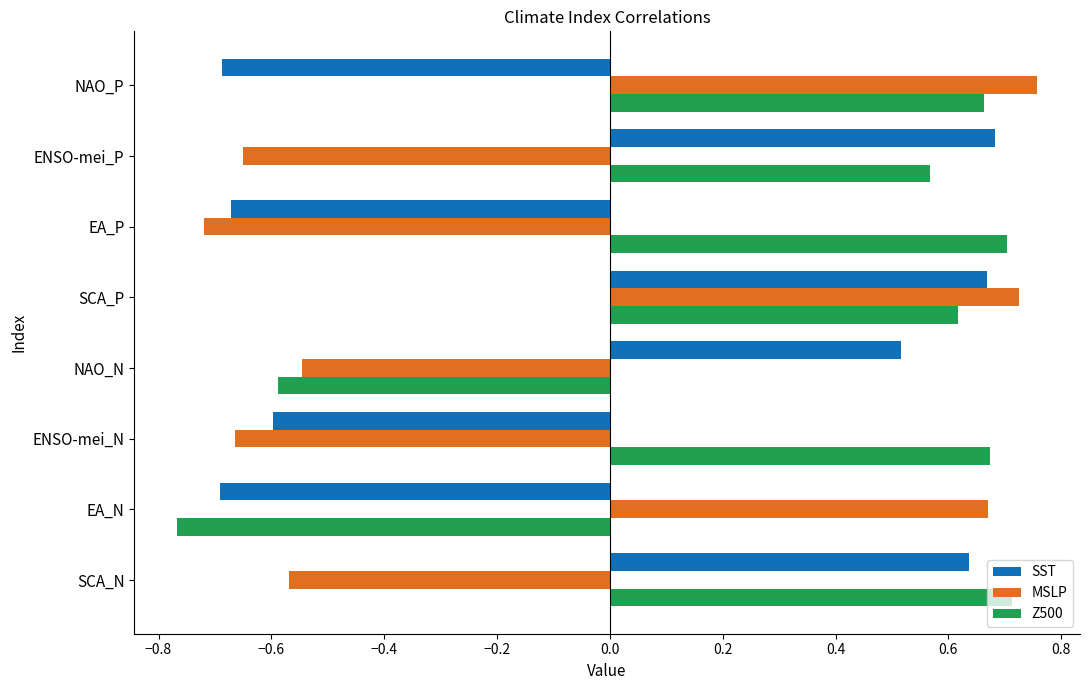

Which label corresponds to the smallest value in the chart?

EA_N